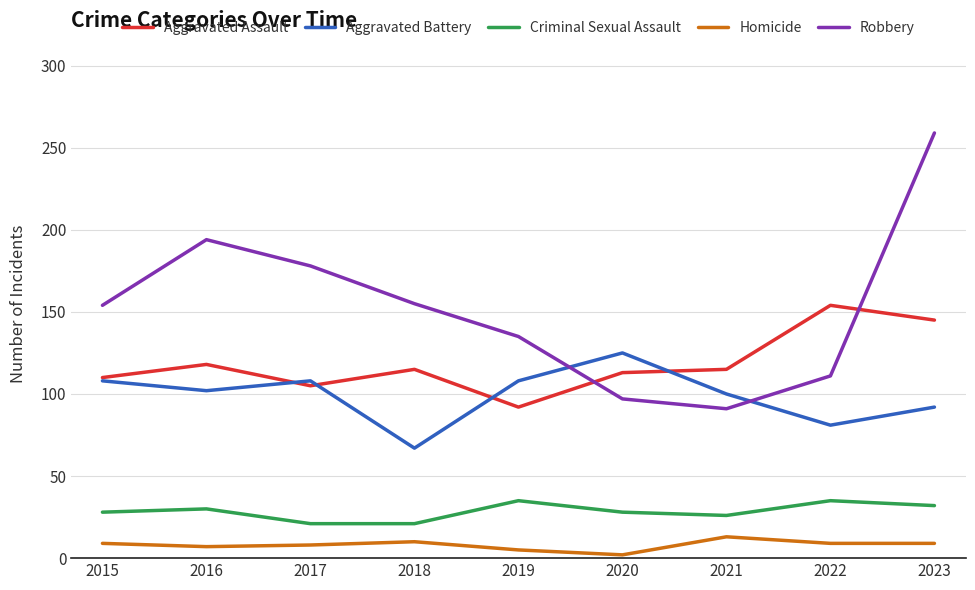

True or false: Criminal Sexual Assault and Robbery cross at least once.

False